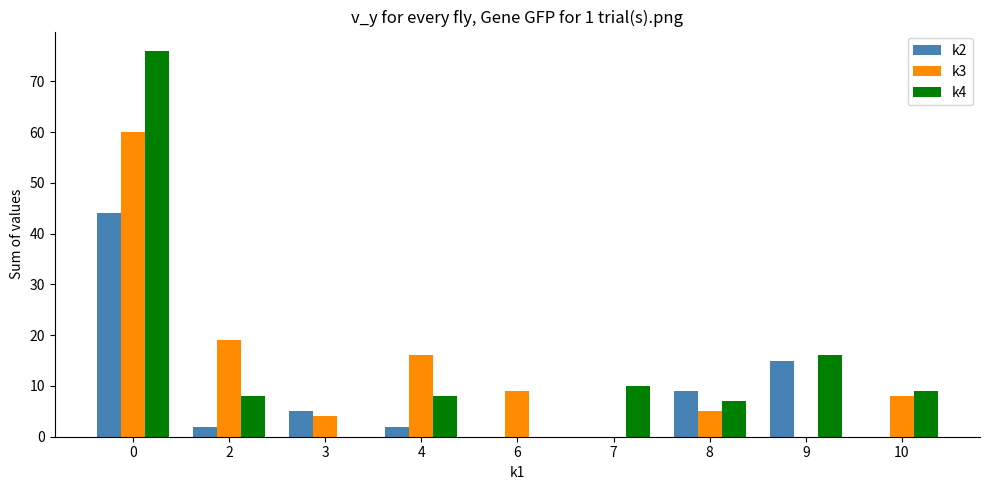

What is the sum of all k3 values?

121